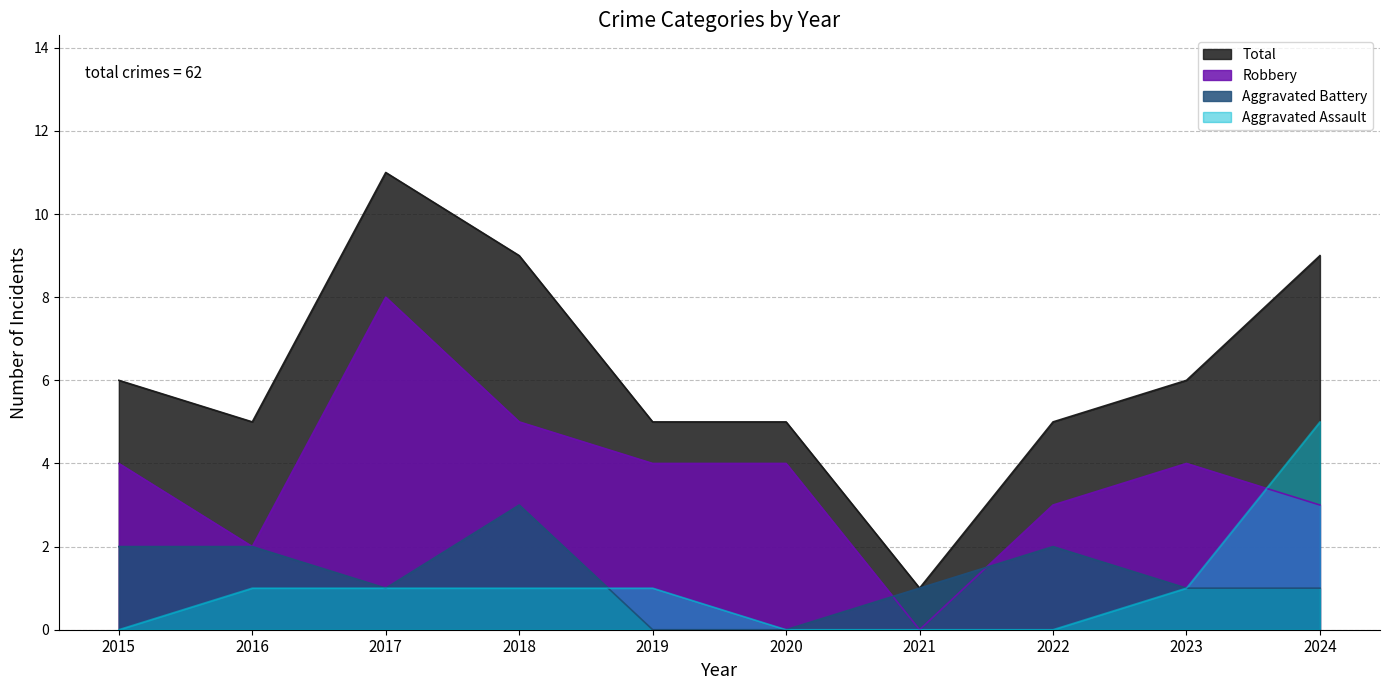

The Robbery series shows 2 at 2020. True or false?

False